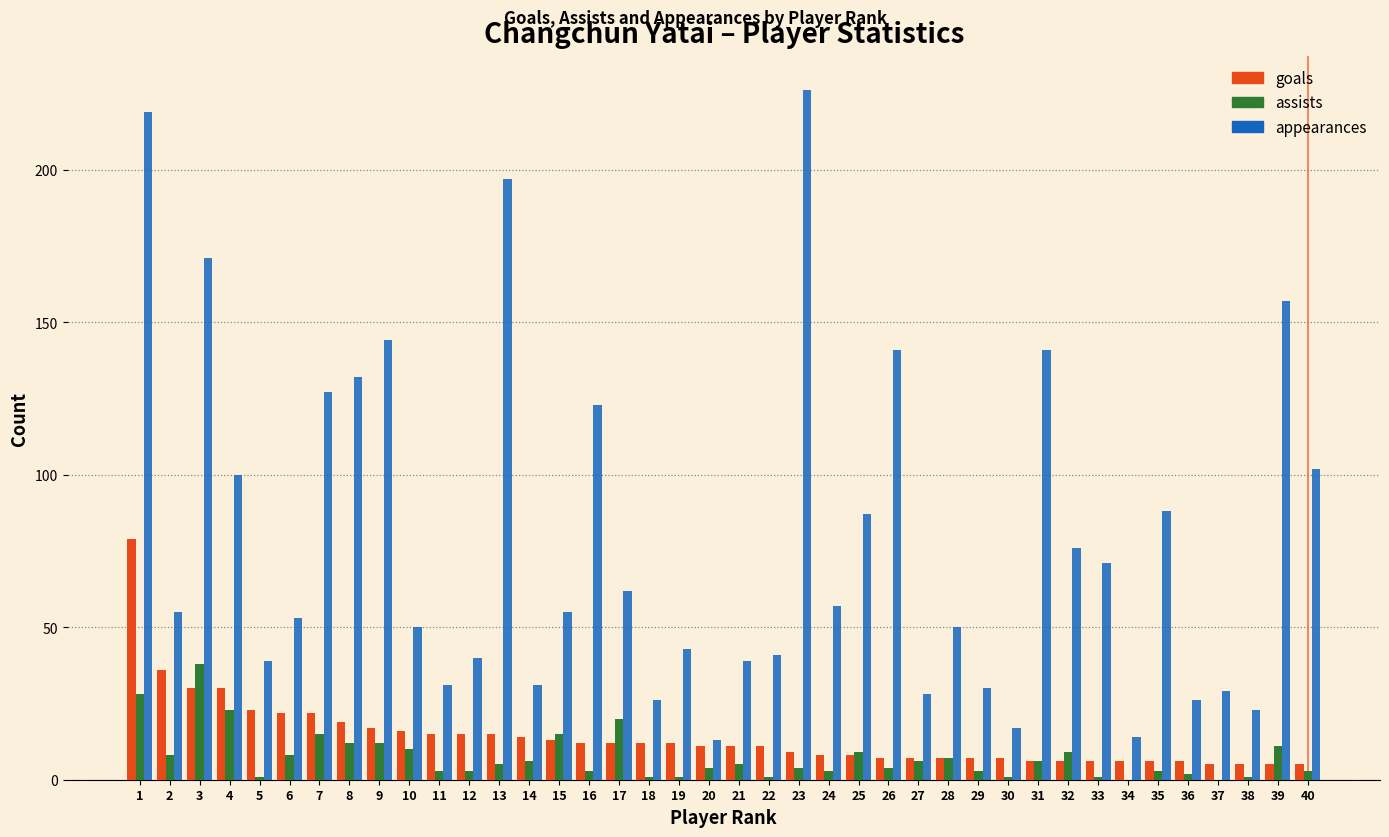

Is the value of assists at 32 greater than the value of appearances at 5?

No